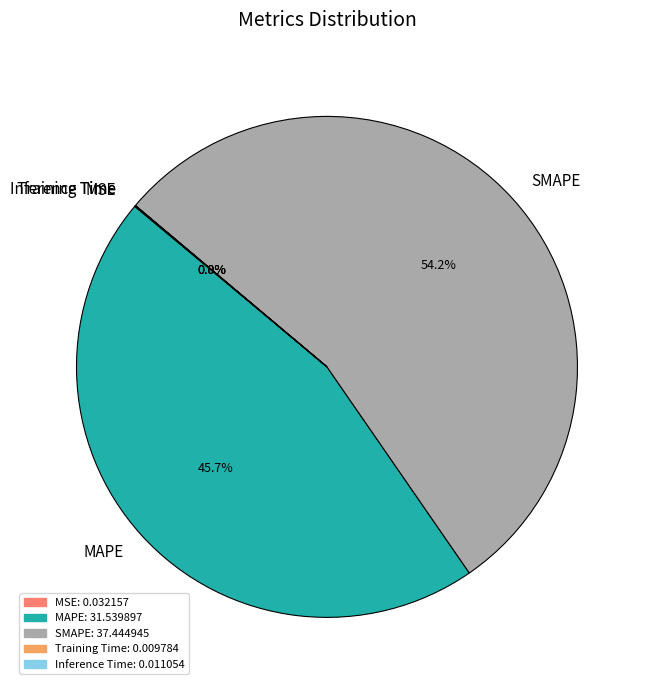

Is there a majority slice in this chart?

Yes